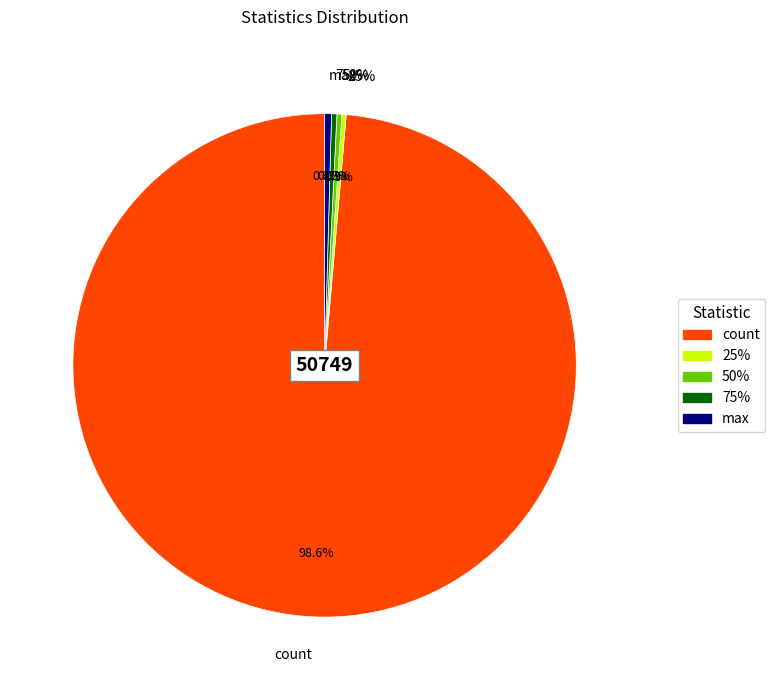

Is the sum of count and 50% greater than half?

Yes